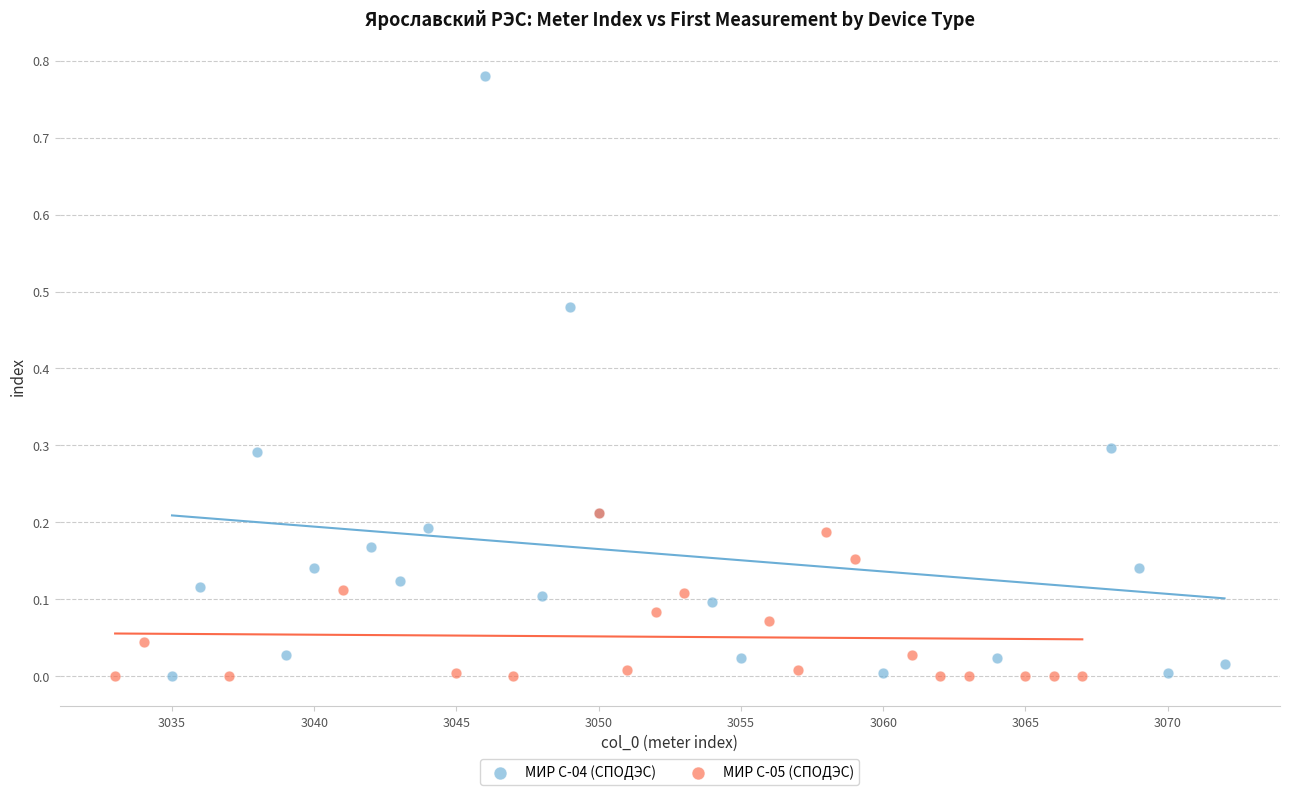

Which series has the widest spread of Y values?

МИР С-04 (СПОДЭС)